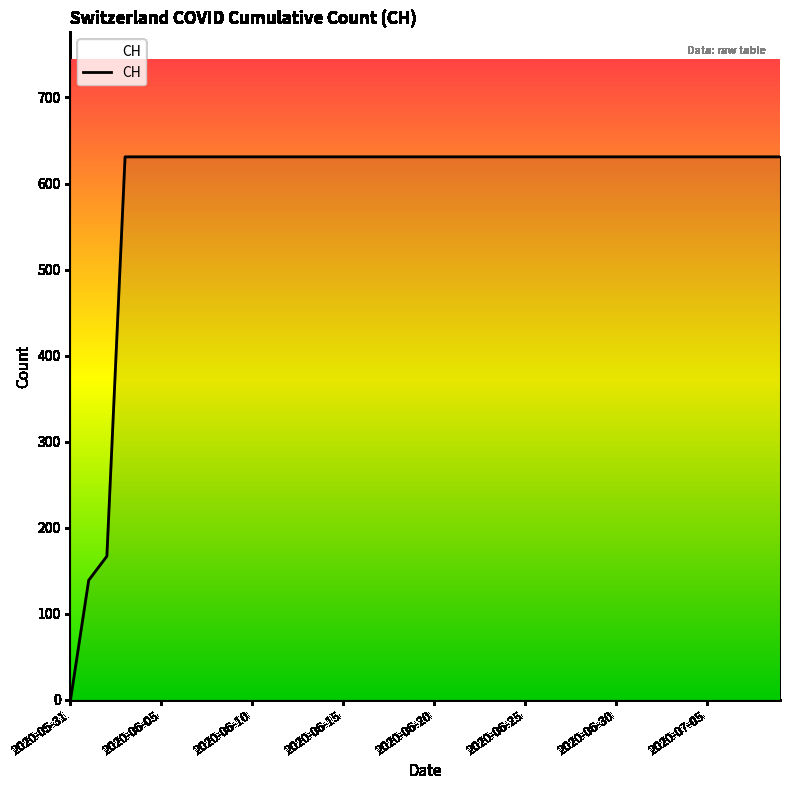

What is the difference between the maximum and minimum values?

631